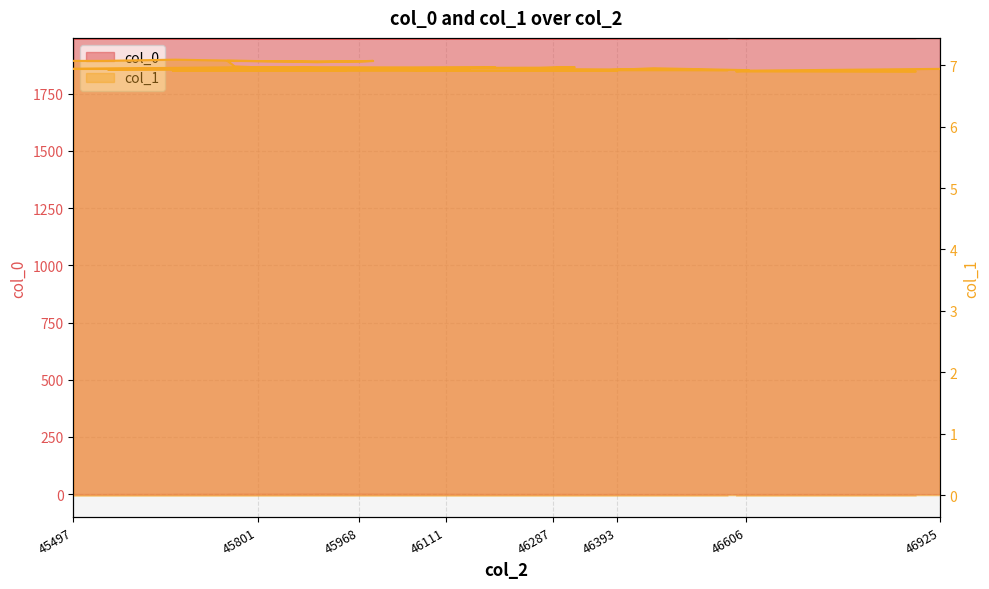

At which label is col_0 closest to 1991?

46083